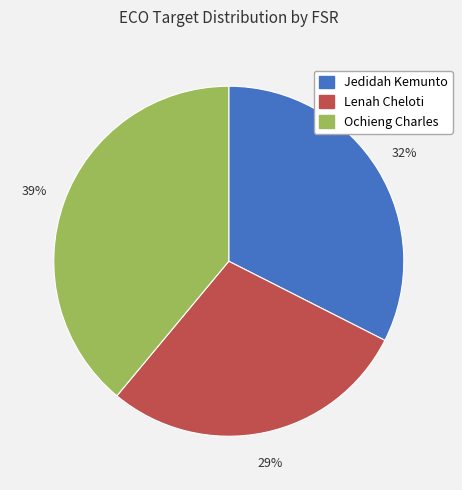

The Lenah Cheloti slice represents 37% of the pie. True or false?

False